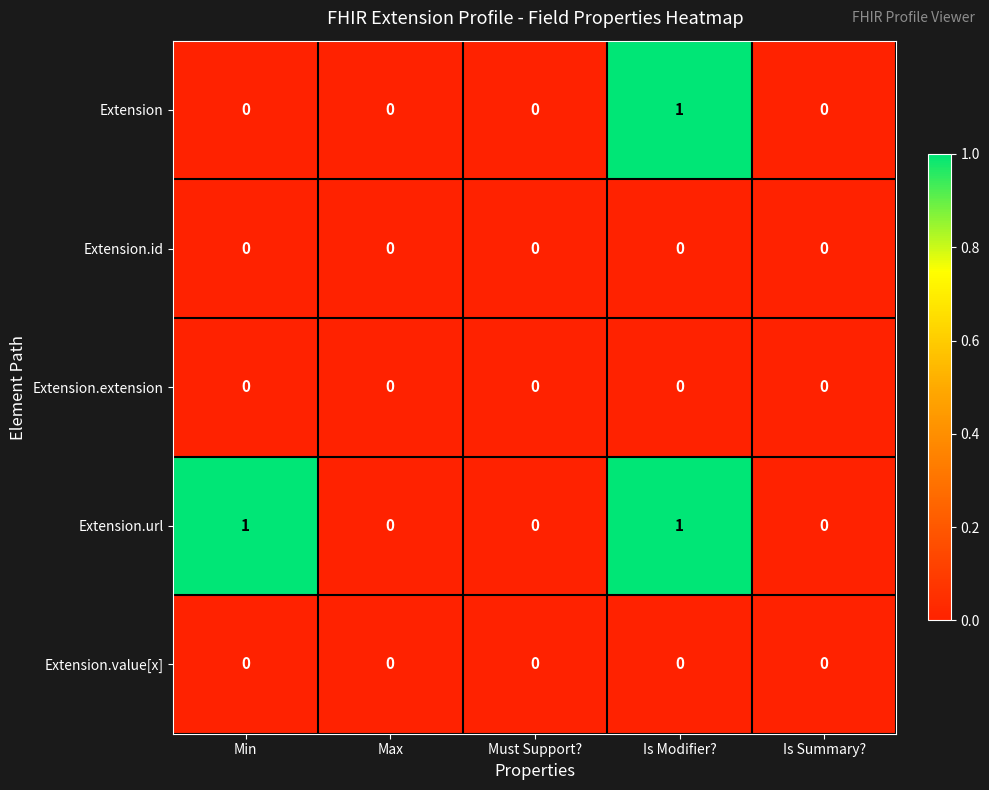

Reading left to right, transcribe all the data shown in this chart.

Extension: Min=0	Max=0	Must Support?=0	Is Modifier?=1	Is Summary?=0
Extension.id: Min=0	Max=0	Must Support?=0	Is Modifier?=0	Is Summary?=0
Extension.extension: Min=0	Max=0	Must Support?=0	Is Modifier?=0	Is Summary?=0
Extension.url: Min=1	Max=0	Must Support?=0	Is Modifier?=1	Is Summary?=0
Extension.value[x]: Min=0	Max=0	Must Support?=0	Is Modifier?=0	Is Summary?=0